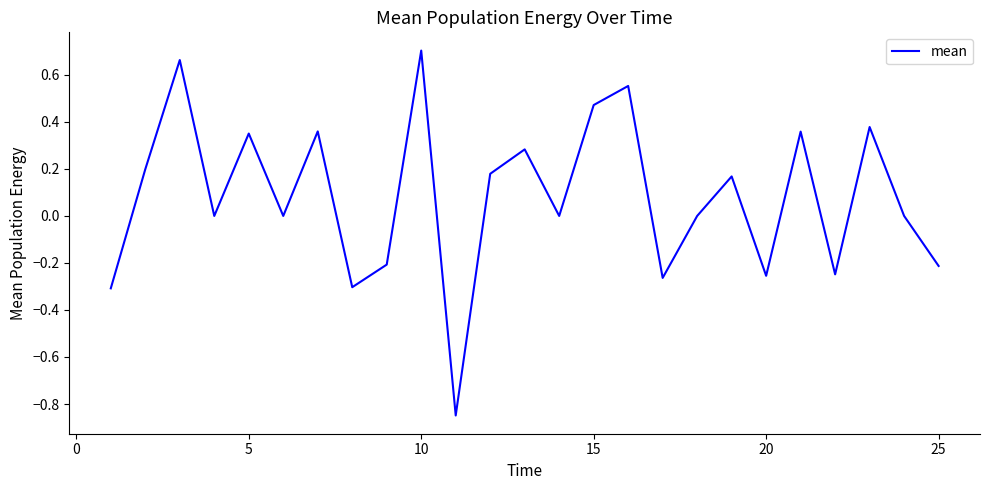

What is the difference between the maximum and minimum values?

1.6